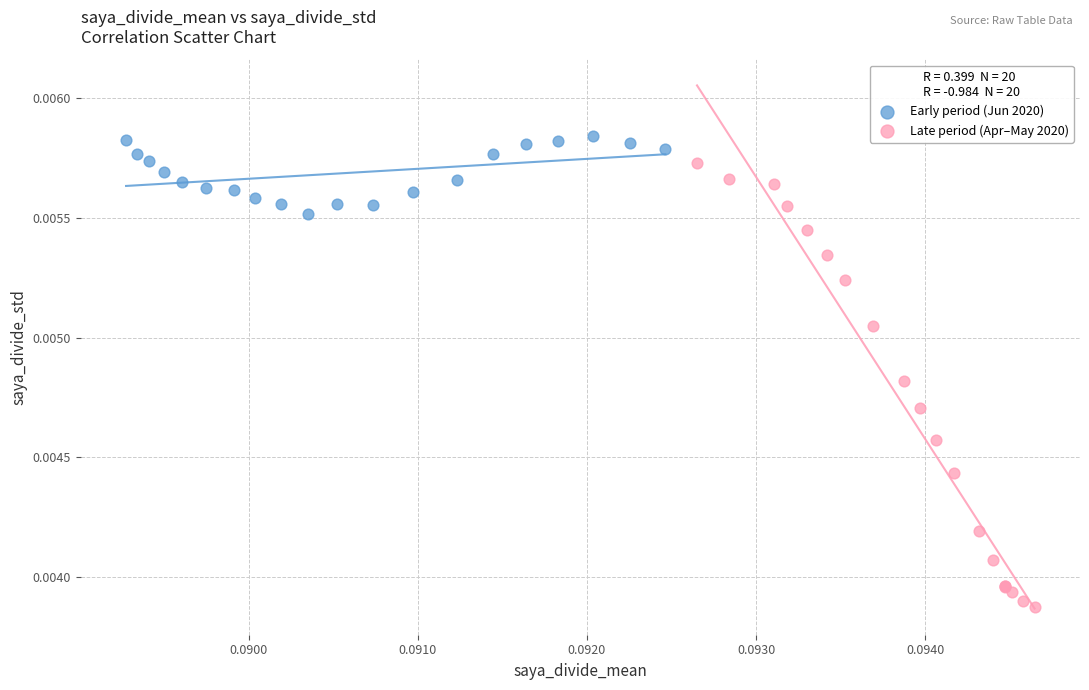

Which series contains the lowest Y value?

Late period (Apr–May 2020)